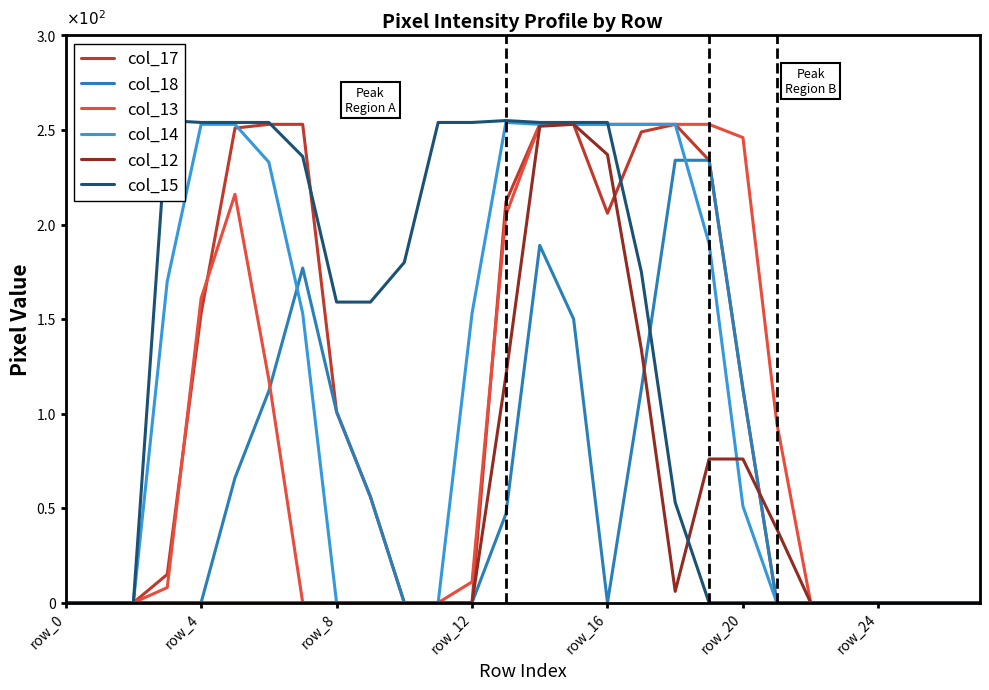

Which series has the widest spread of values?

col_15